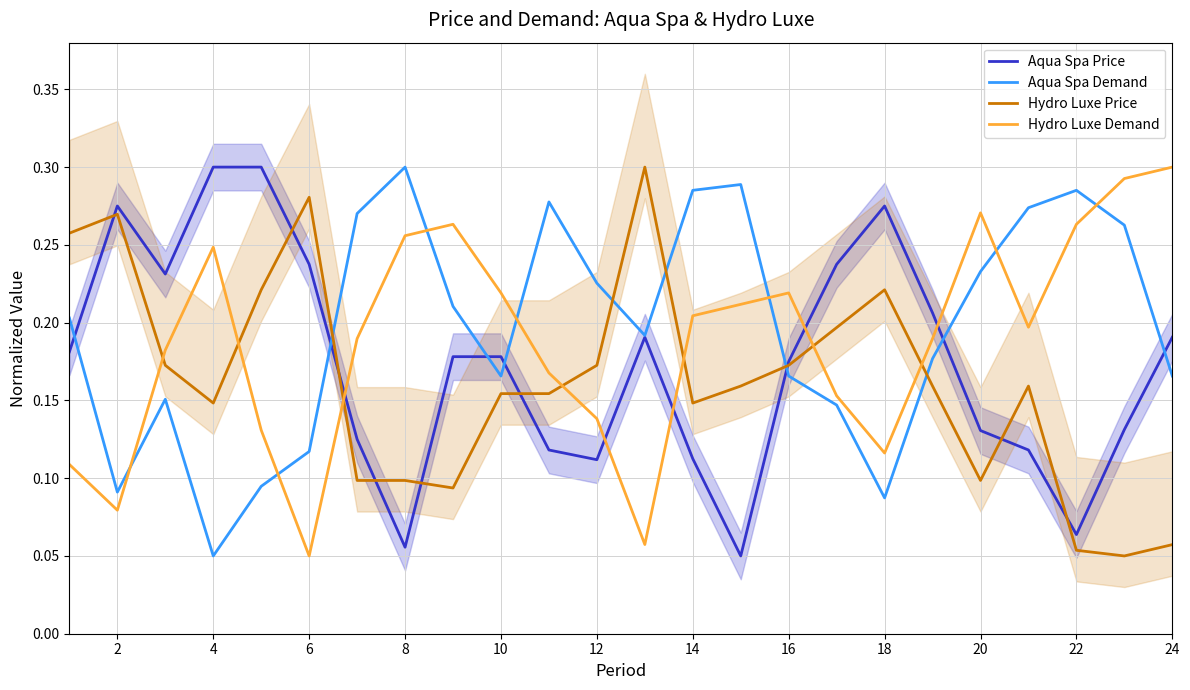

How many intersections are there between Hydro Luxe Price and Hydro Luxe Demand?

7